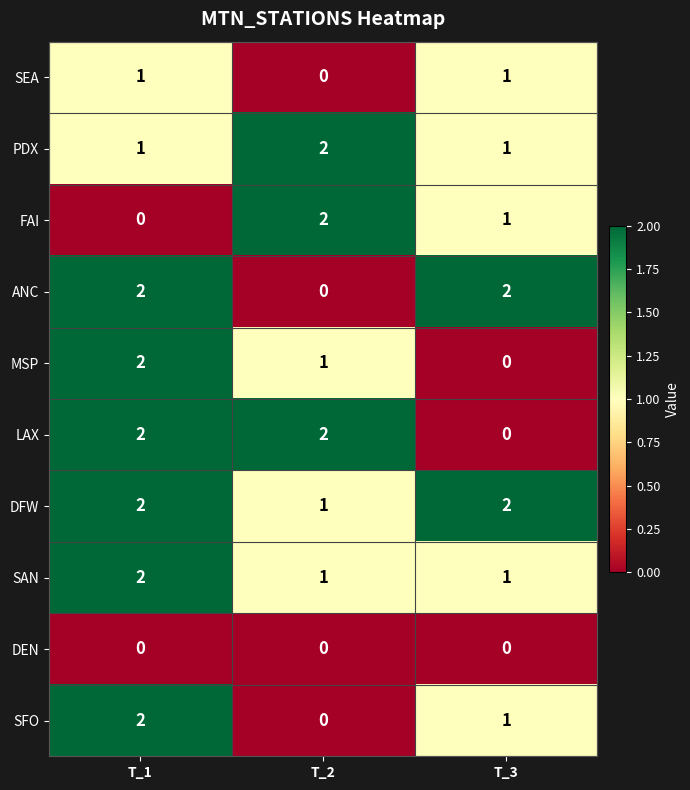

What is the sum of the DFW values at T_3 and T_1?

4